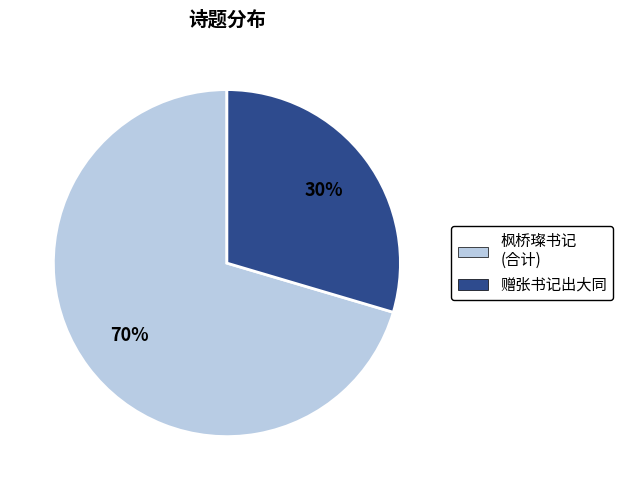

Is there a majority slice in this chart?

Yes